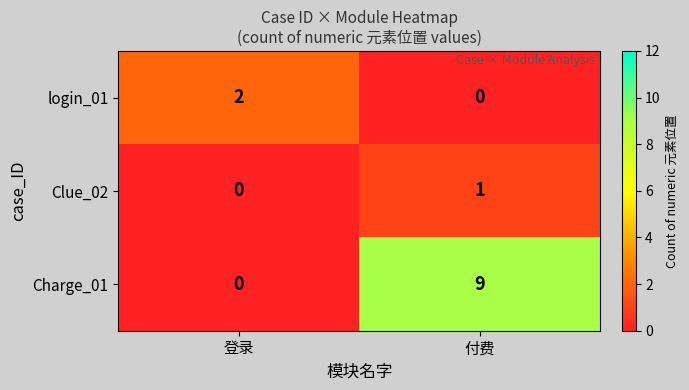

Between 登录 and 付费, which series saw the biggest shift?

Charge_01